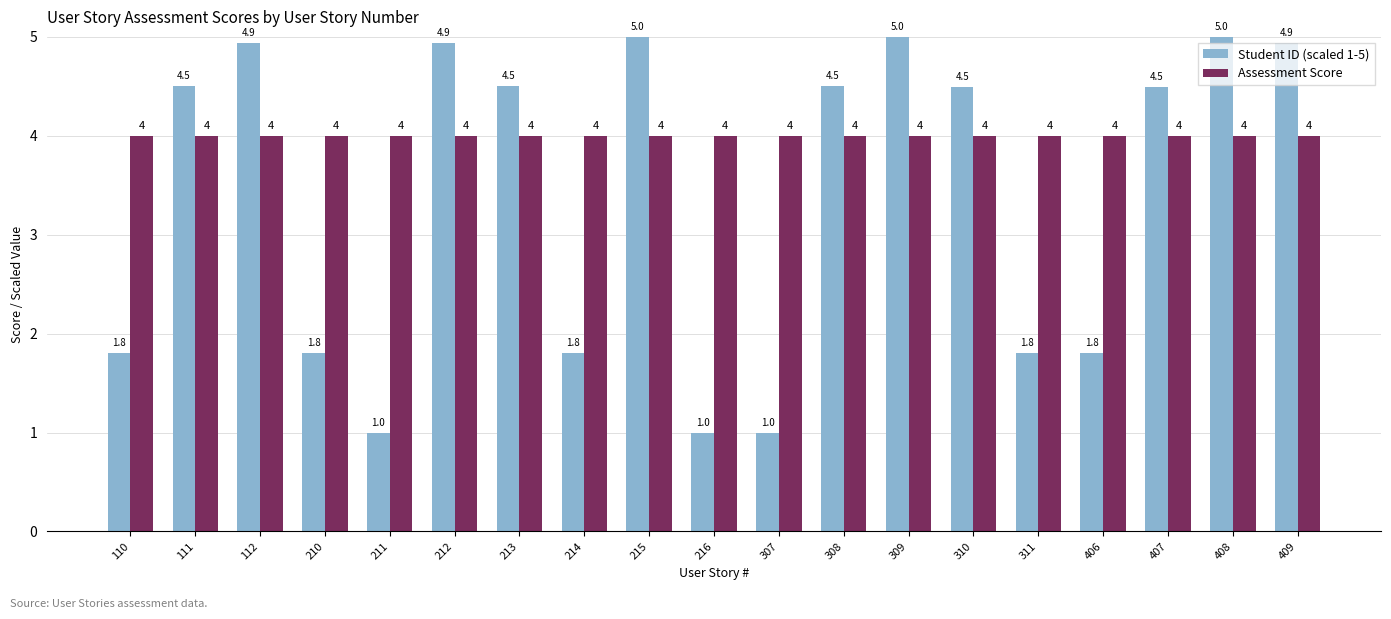

What is the approximate value of Student ID (scaled 1-5) at 216?

1.0